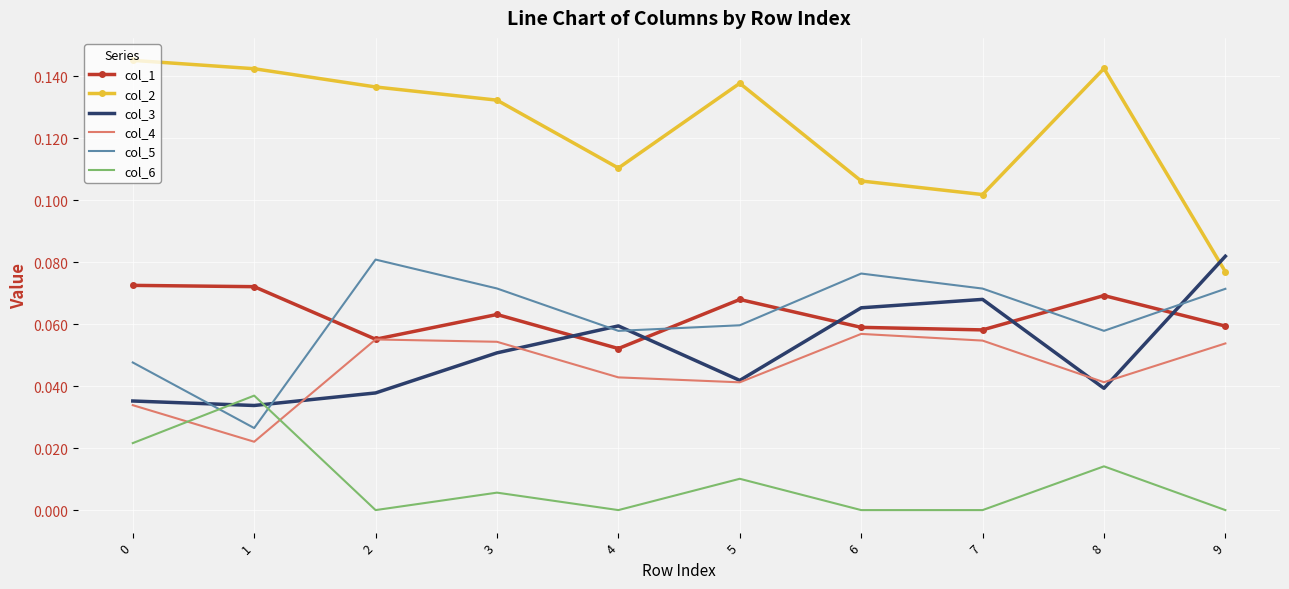

What is the sum of all col_5 values?

0.6